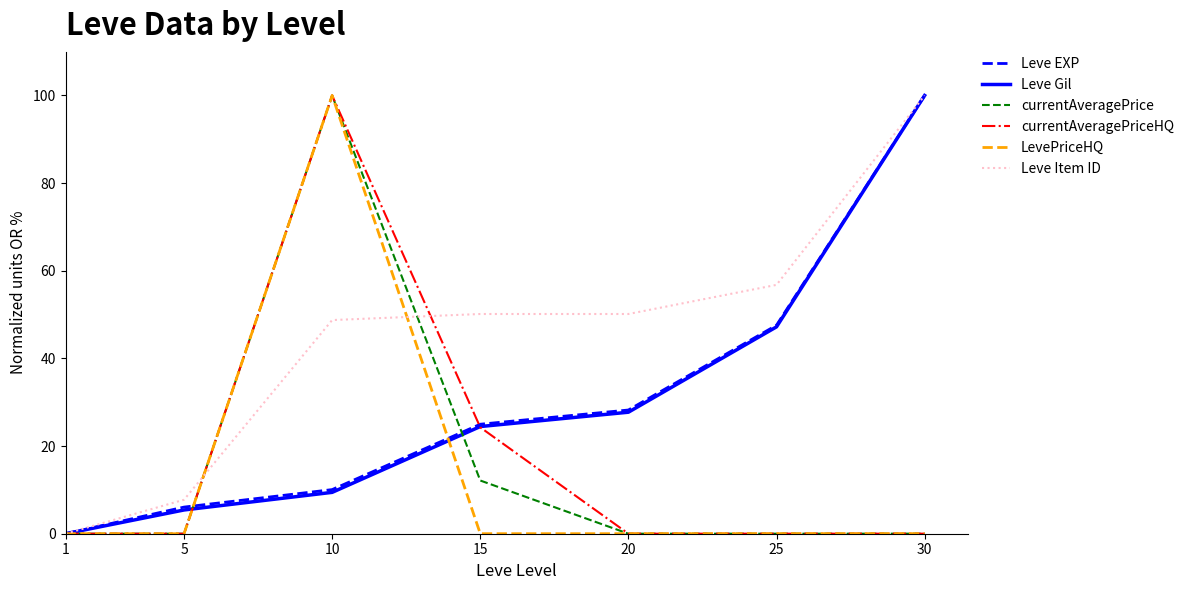

How many lines are shown in the chart?

6